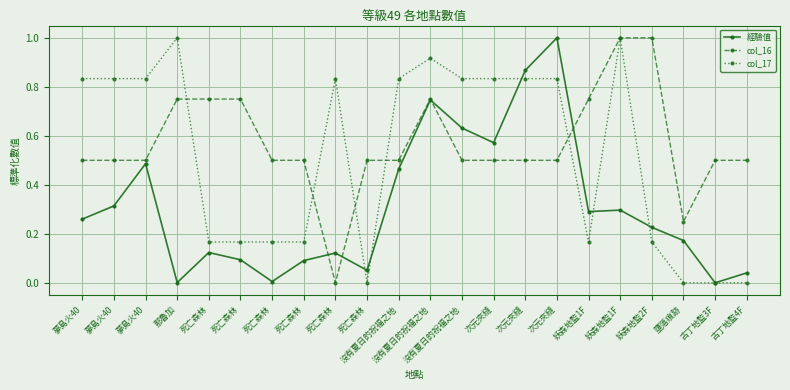

At how many categories does at least one series exceed 0?

22